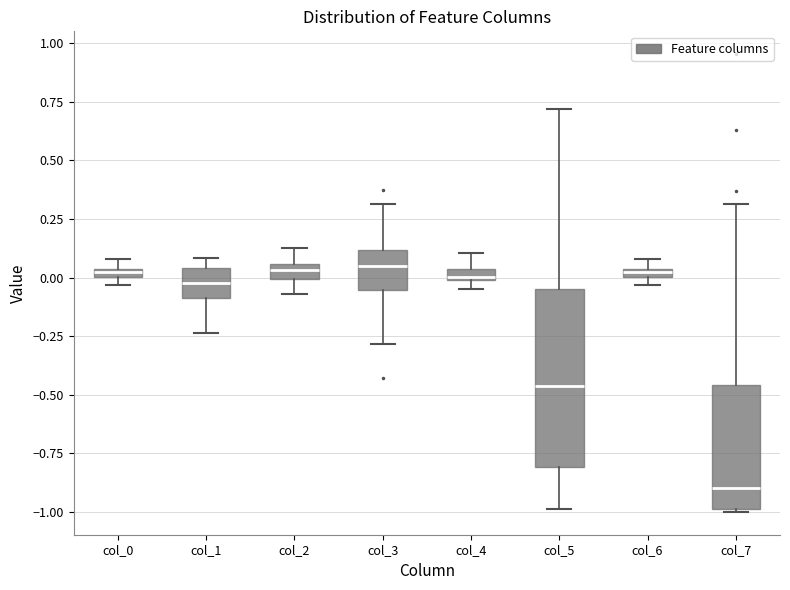

Which box is the tallest, from its lower edge to its upper edge?

col_5